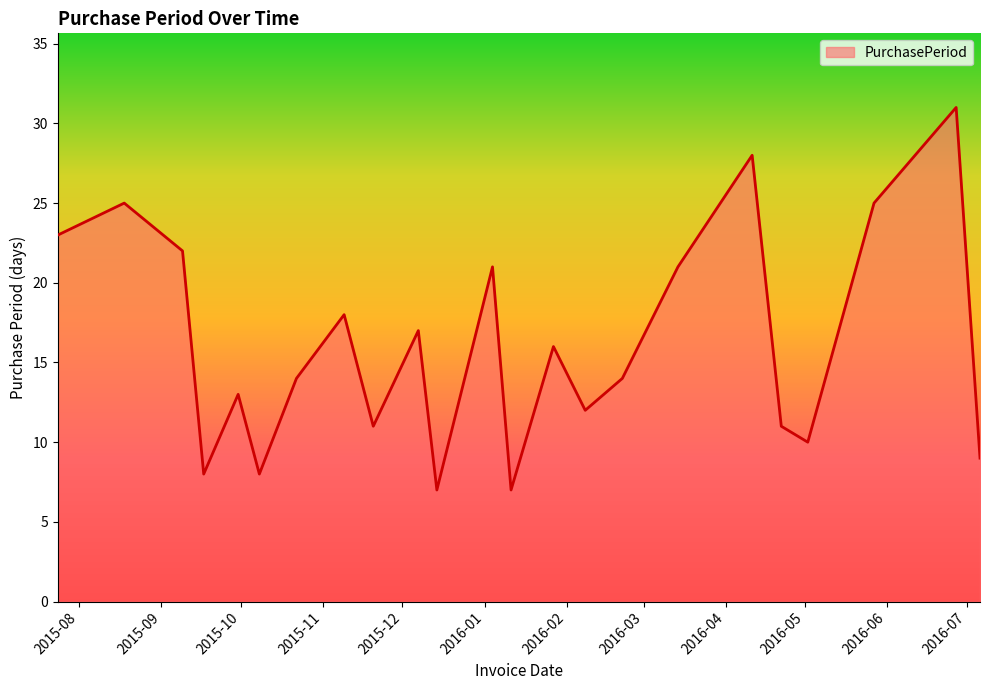

What is the difference between the maximum and minimum values?

24